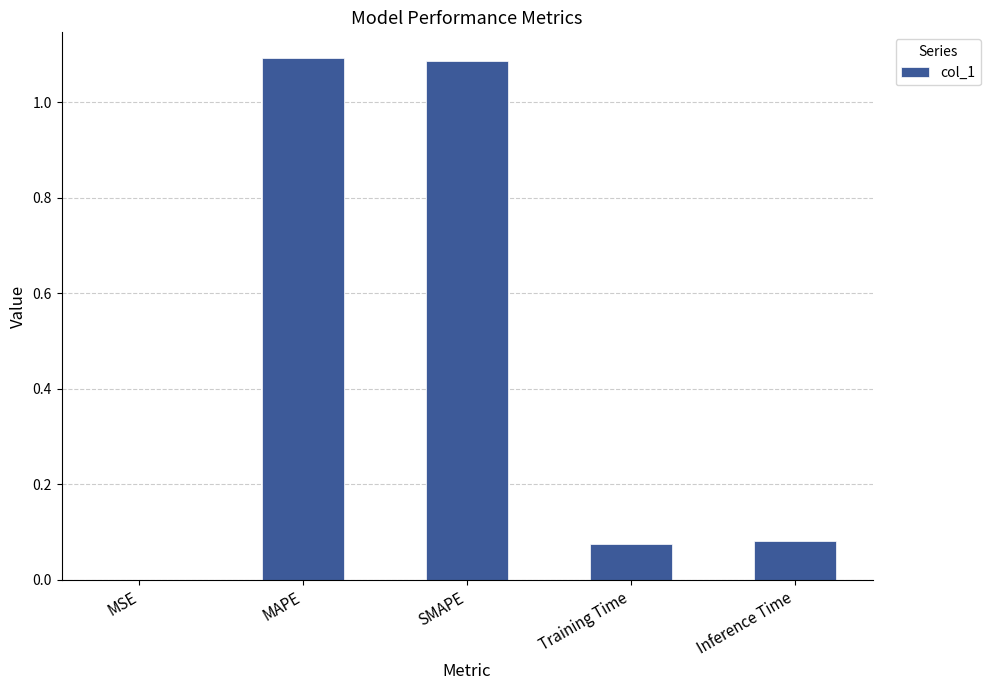

What is the sum of the values at Inference Time and MAPE?

1.2